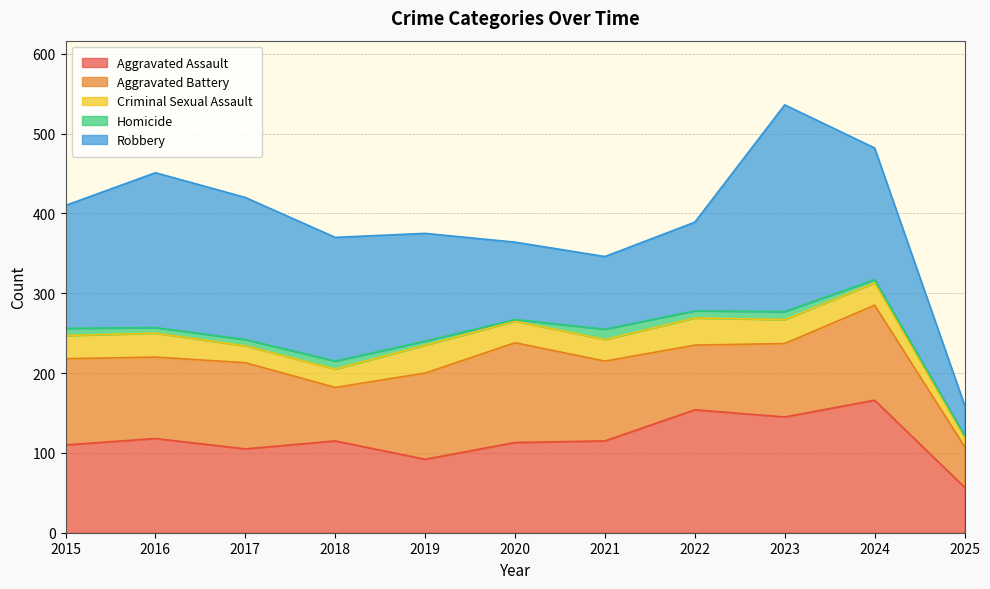

At which category does the chart reach its peak across all series?

2023